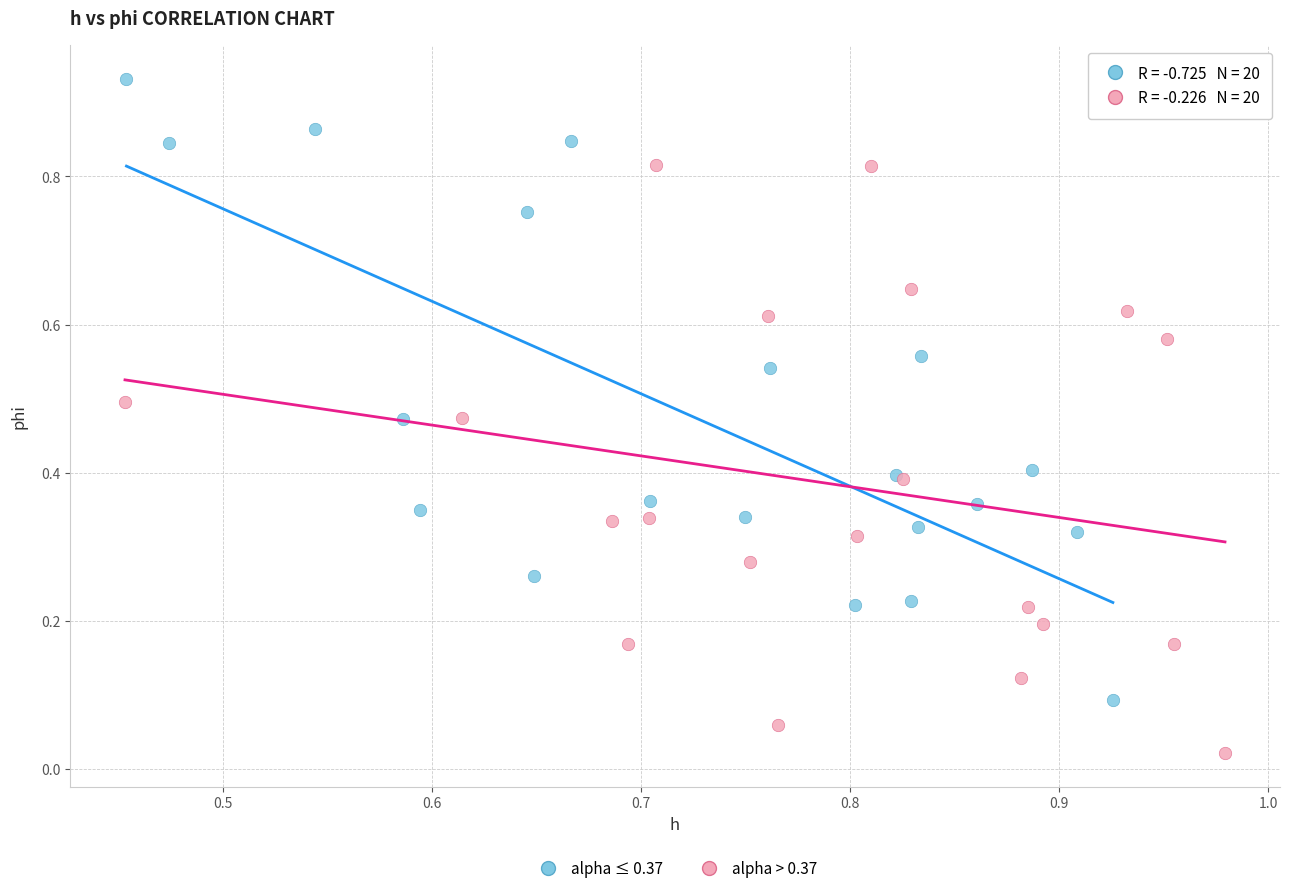

Which series contains the highest Y value?

alpha ≤ 0.37